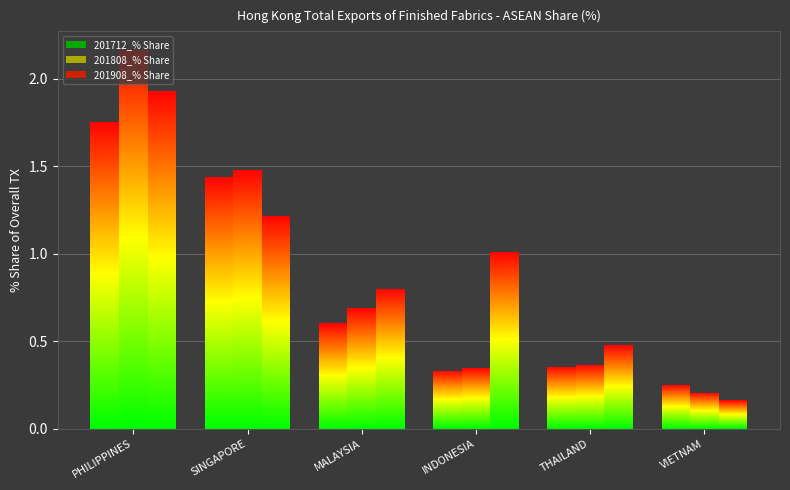

What is the approximate value of 201908_% Share at SINGAPORE?

1.2